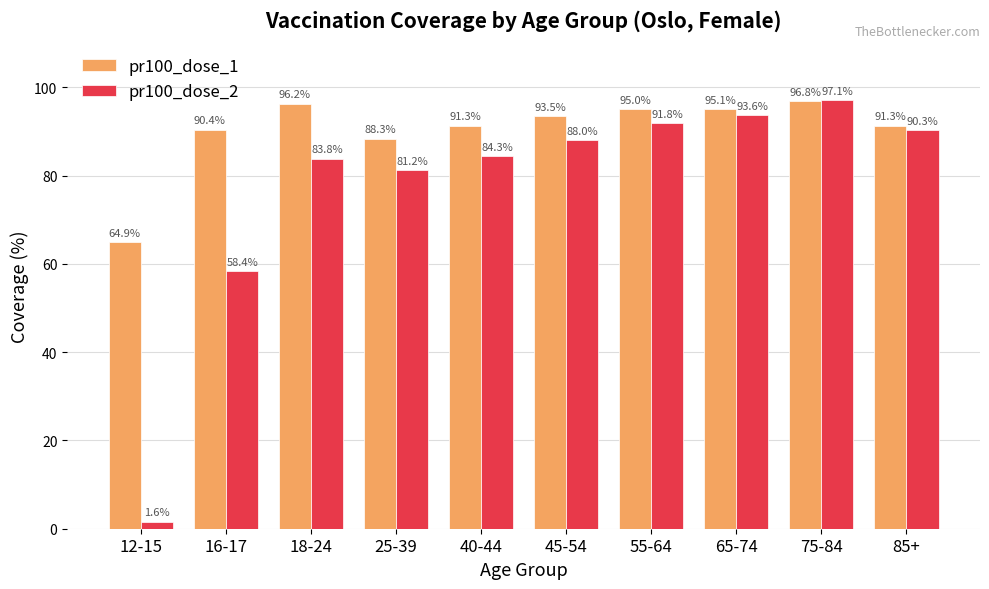

Which series has the widest spread of values?

pr100_dose_2